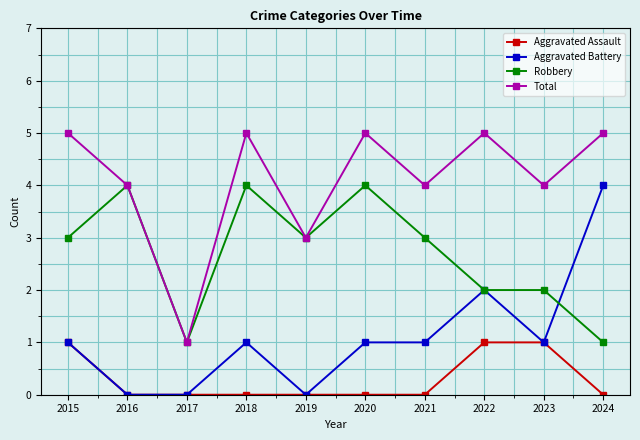

Rank the series by their average value, from highest to lowest.

Total, Robbery, Aggravated Battery, Aggravated Assault